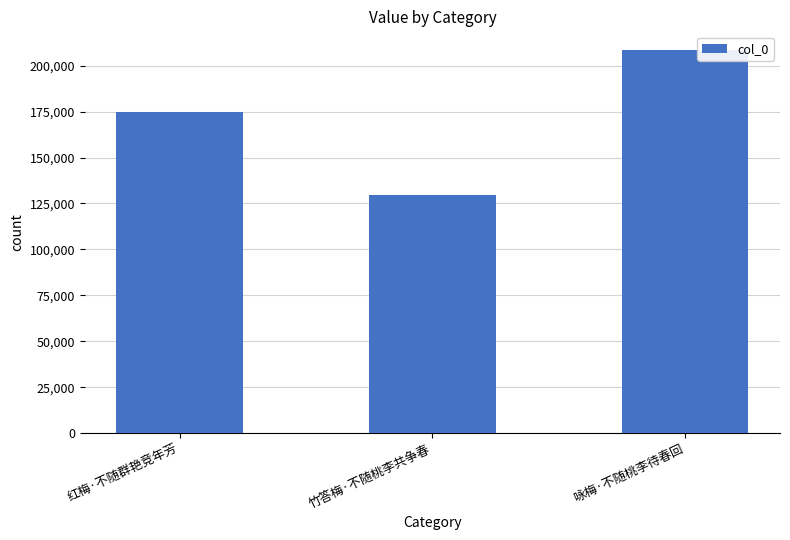

What is the label of the 3rd bar from the right?

红梅·不随群艳竞年芳